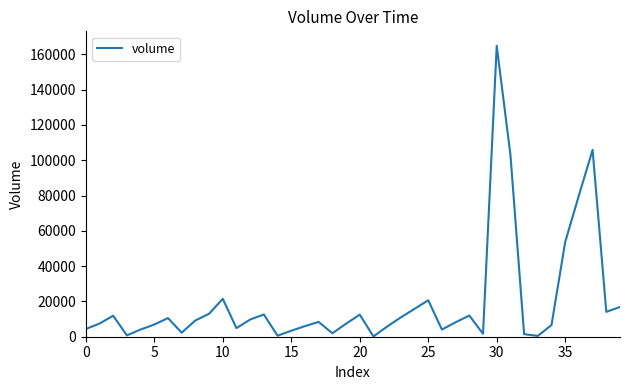

What is the maximum value shown in the chart?

164806.0